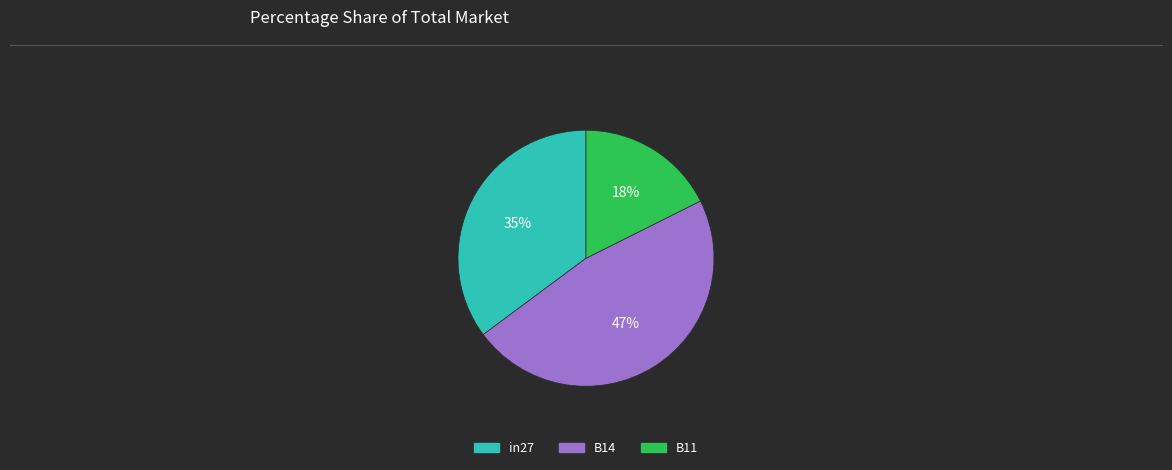

The B11 slice represents 4% of the pie. True or false?

False